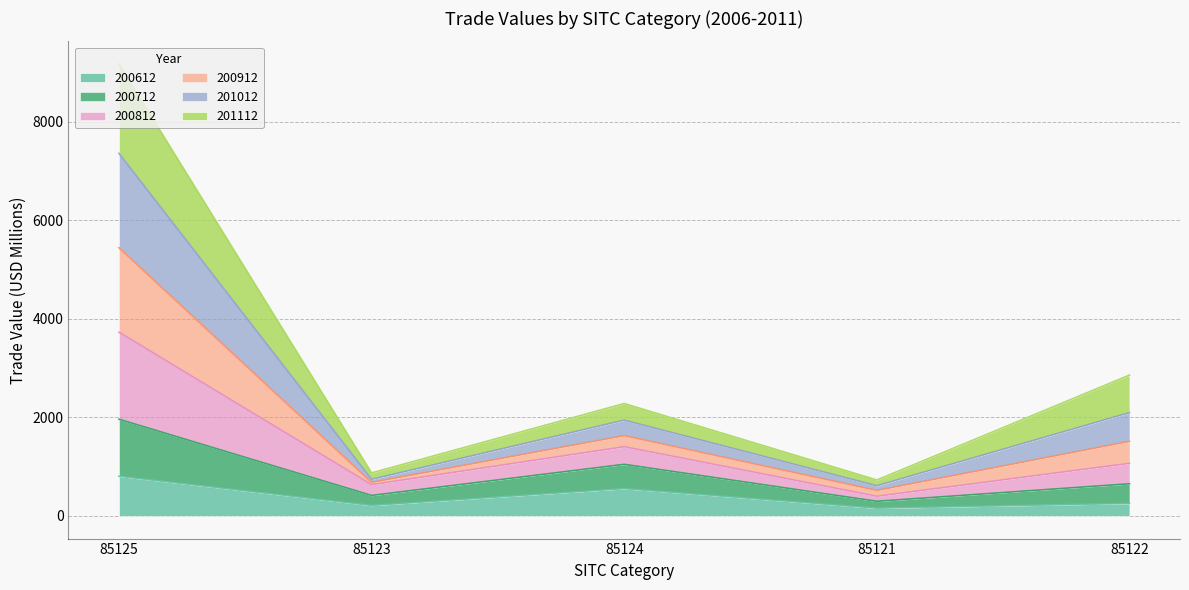

What is the total value across all series at 85125?

9173.3